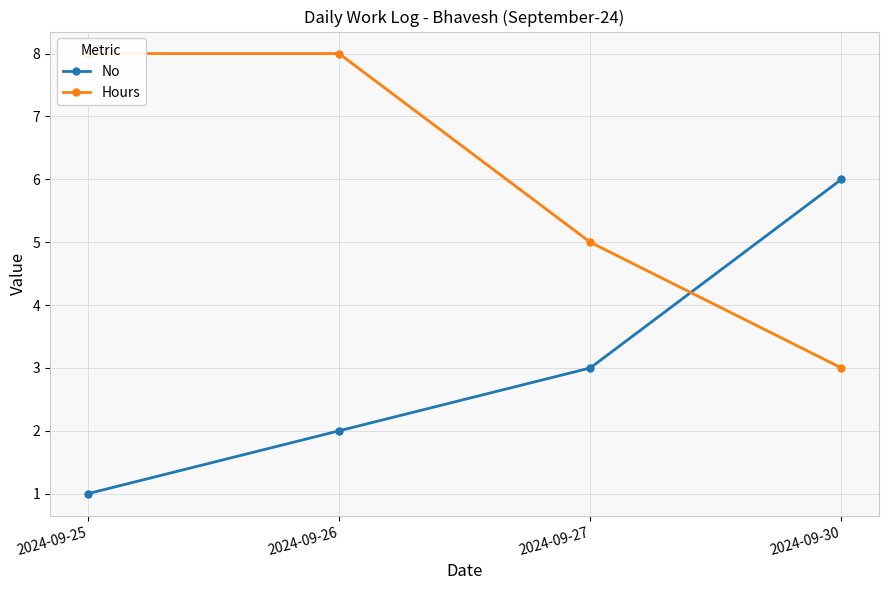

What is the value of the No point at the 1st from the left?

1